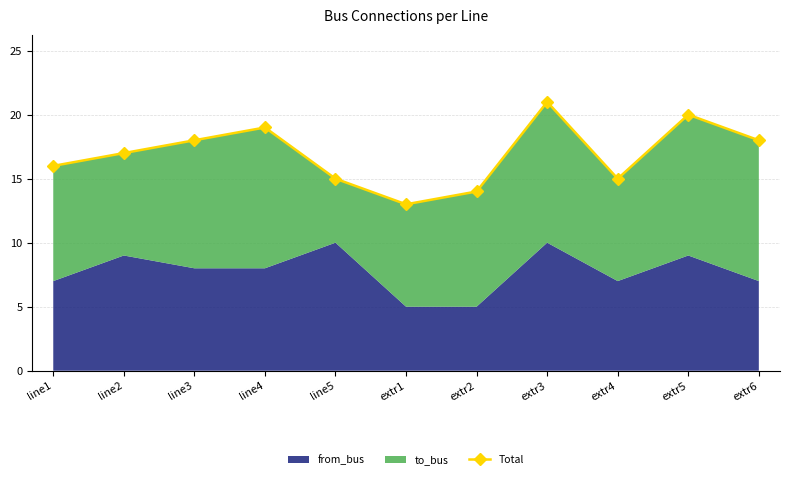

What is the label of the 7th point from the left?

extr2